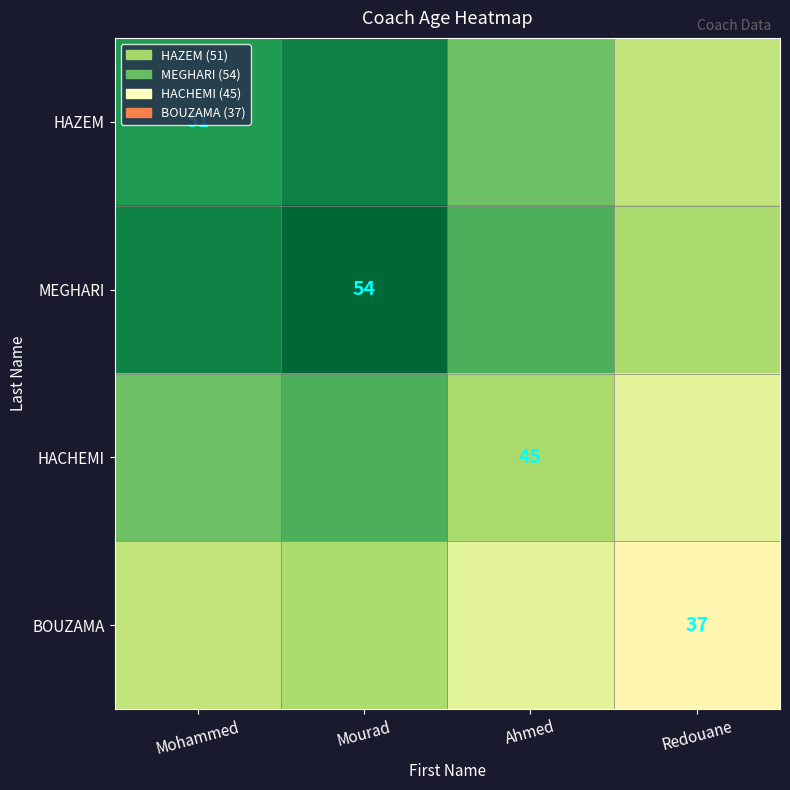

What is the average value of the MEGHARI series?

46.8